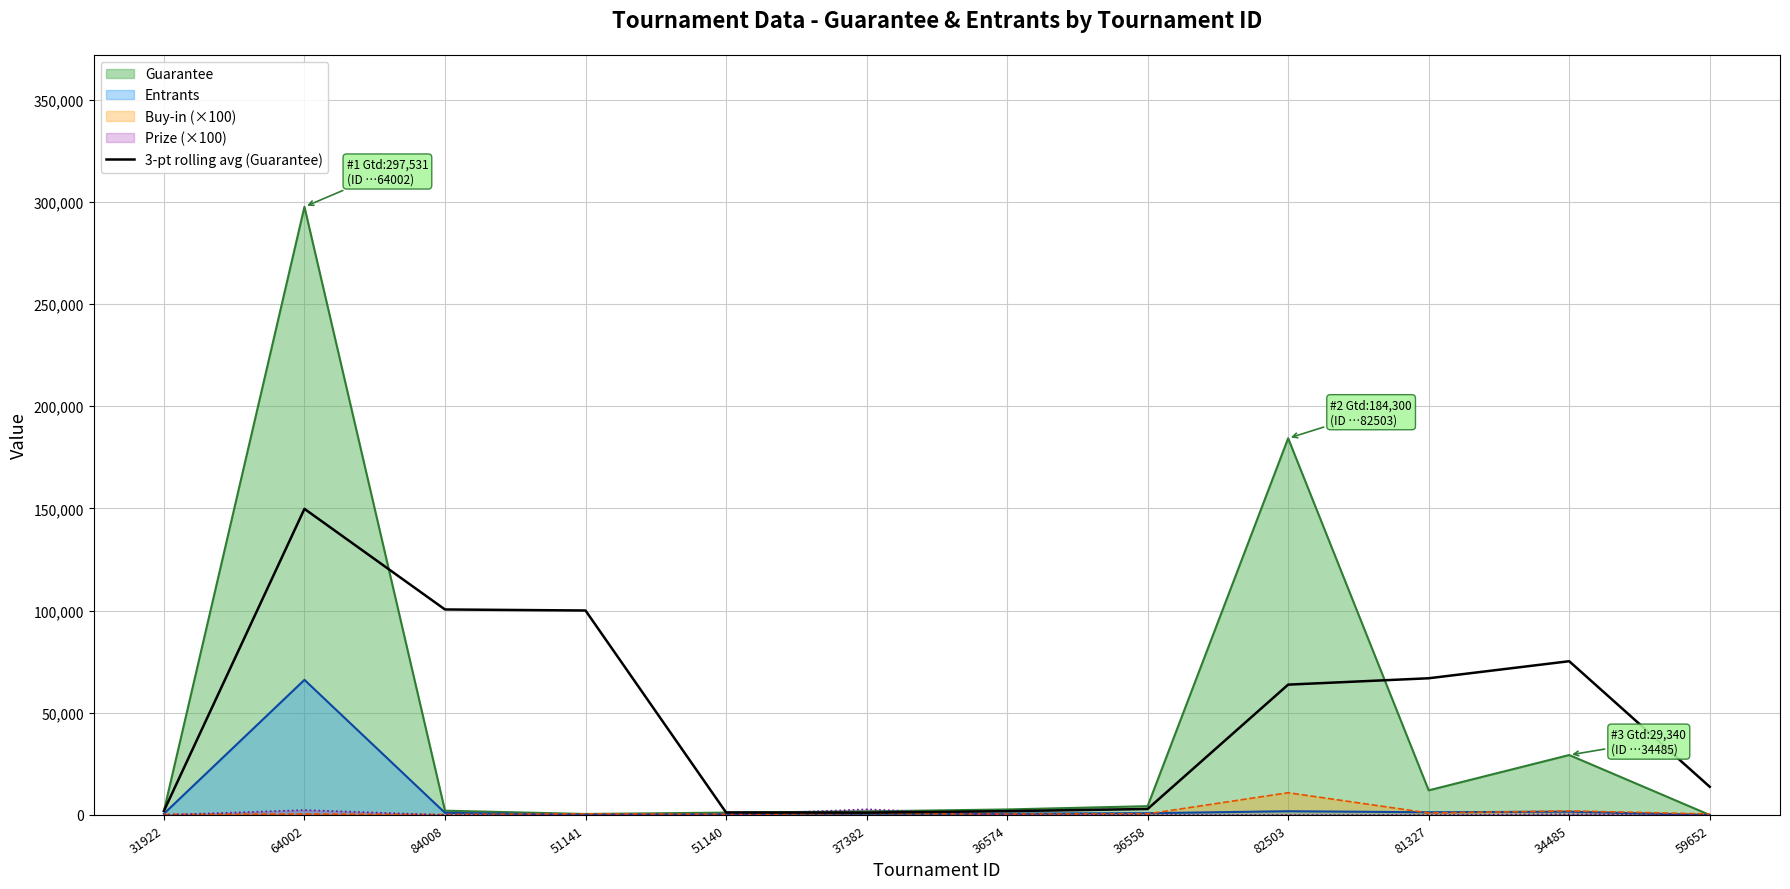

The chart shows a value of 13804.7 at 59652. True or false?

True